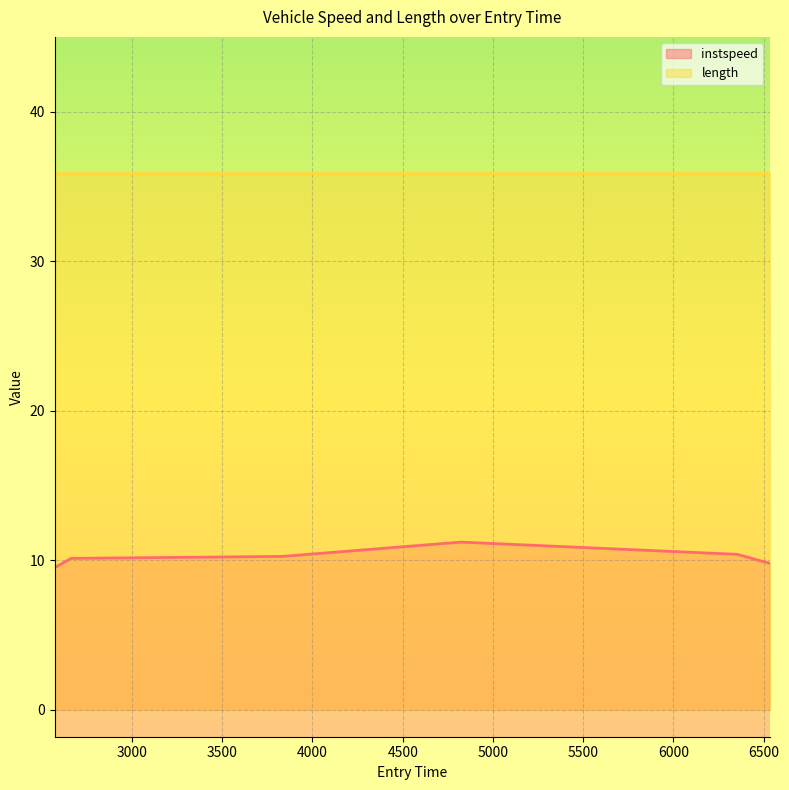

Which category has the lowest value across all series?

2572.3838591278486